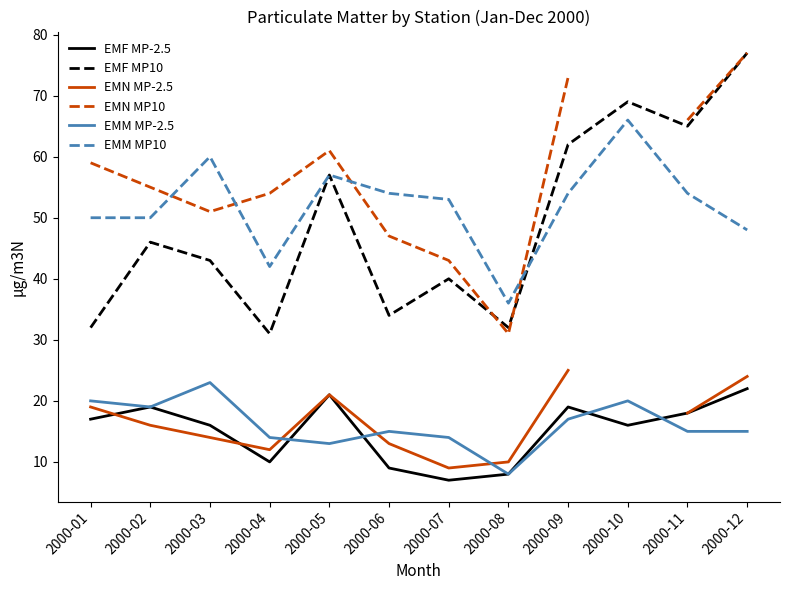

List the labels in order of EMM MP-2.5 value, largest first.

2000-03, 2000-01, 2000-10, 2000-02, 2000-09, 2000-06, 2000-11, 2000-12, 2000-04, 2000-07, 2000-05, 2000-08